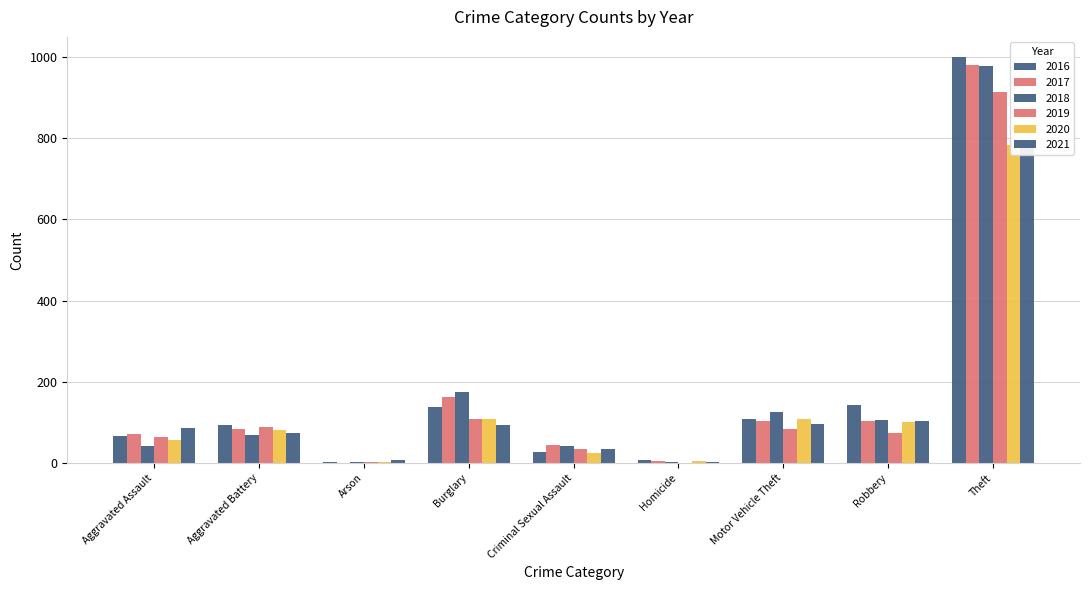

What is the lowest value of the 2021 series?

2